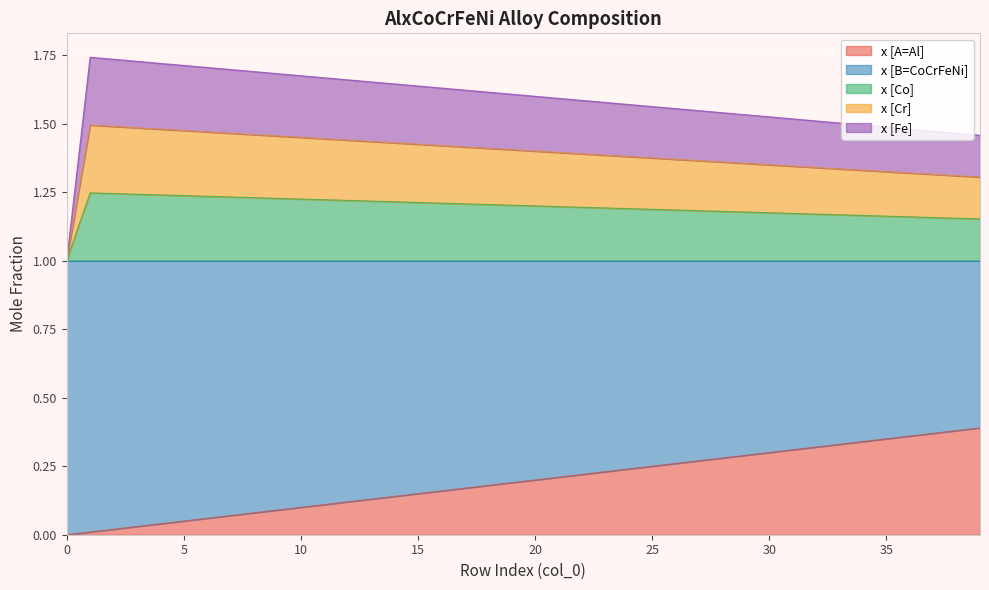

At which category is the sum across all series the highest?

1